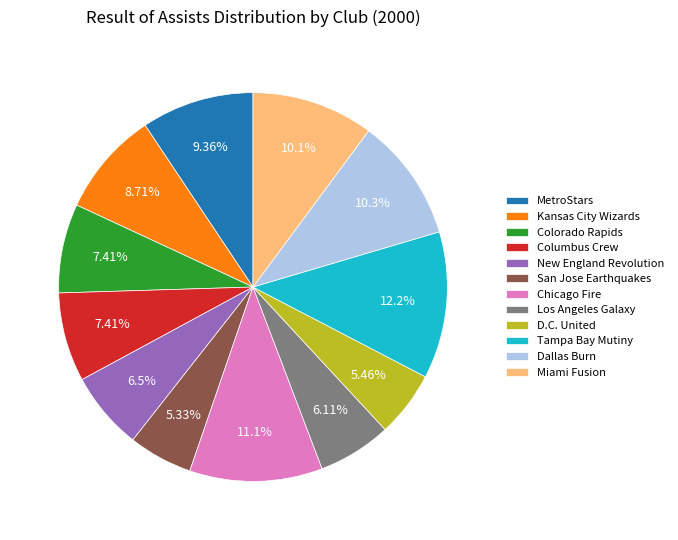

Which has a higher value, Colorado Rapids or Miami Fusion?

Miami Fusion